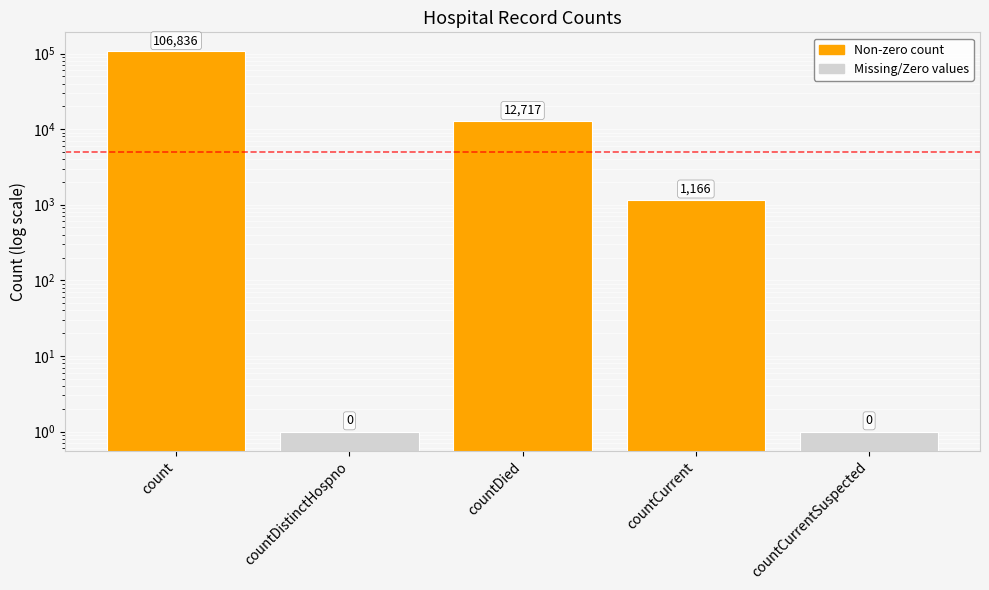

Rank the categories by value from lowest to highest.

countDistinctHospno, countCurrentSuspected, countCurrent, countDied, count